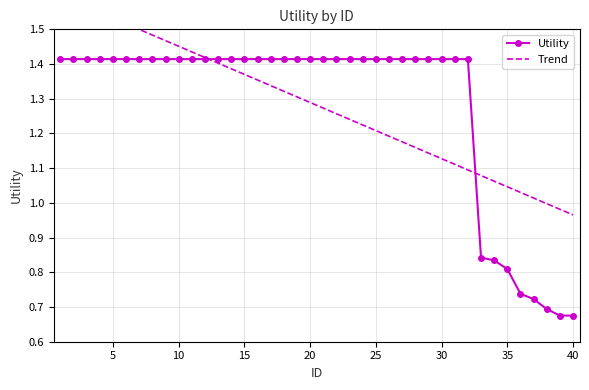

The Utility series shows 2.1 at 15. True or false?

False